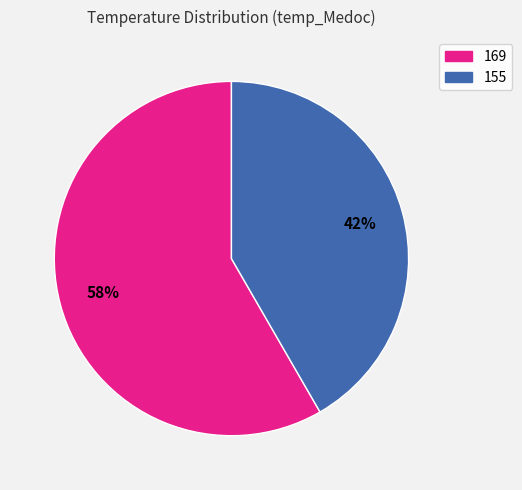

How many segments does this pie chart have?

2